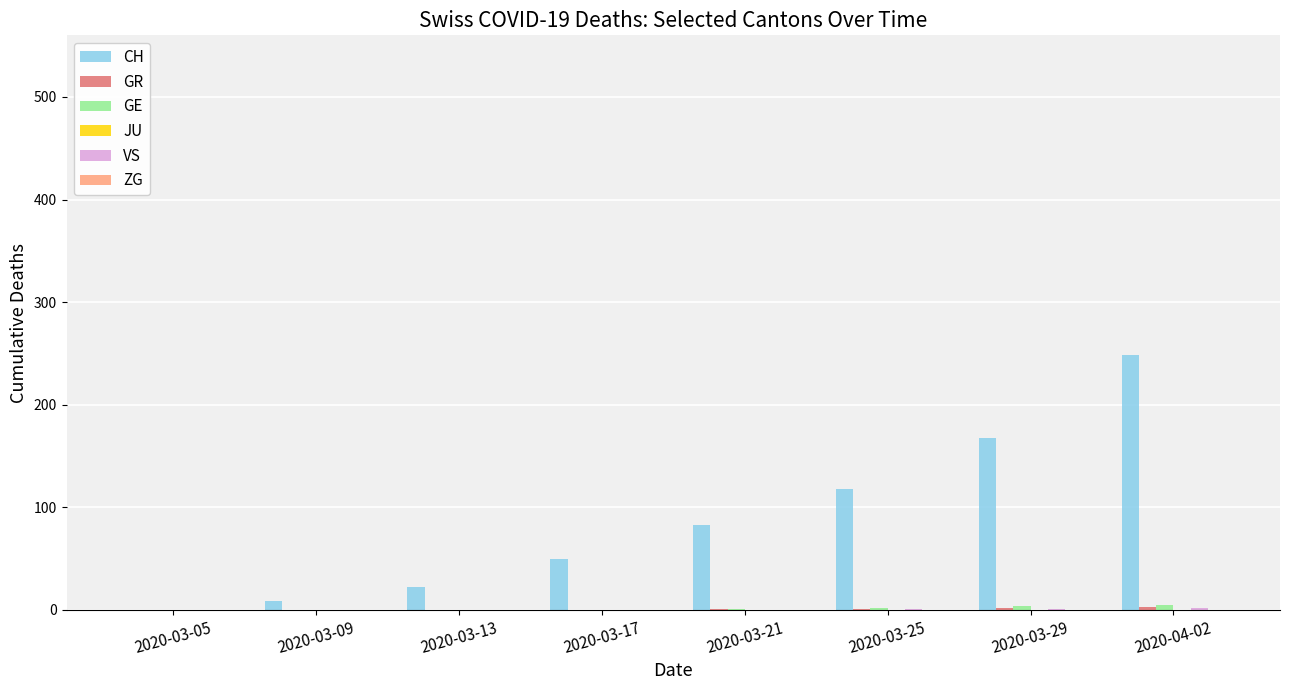

What is the sum of all CH values?

698